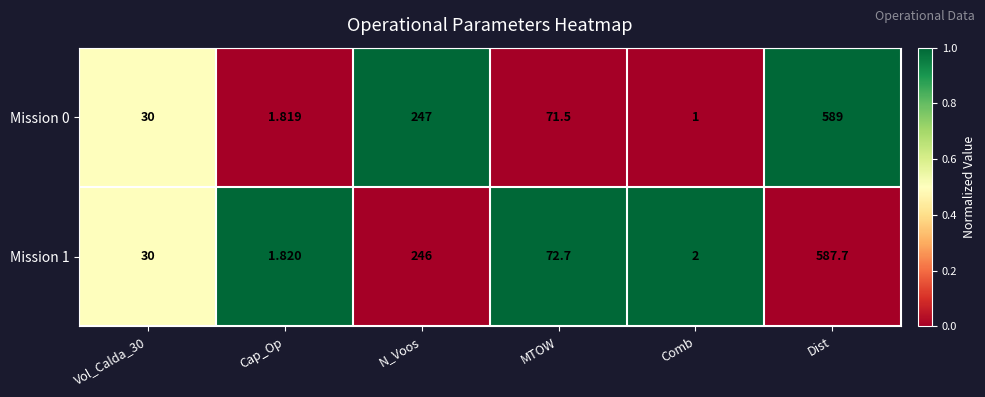

At which label does Mission 0 reach its minimum?

Comb